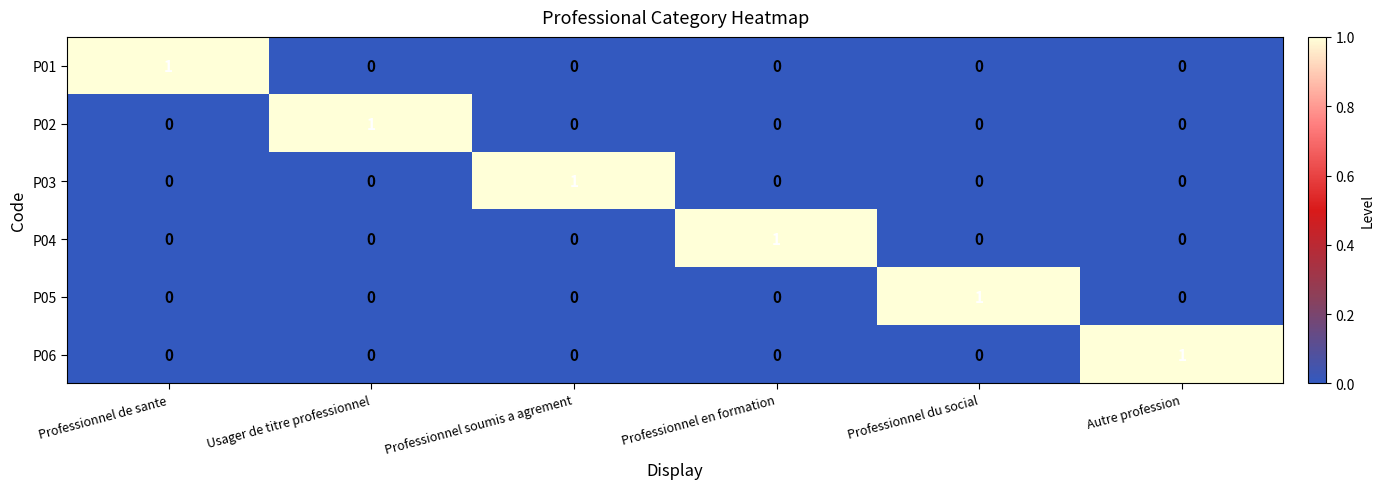

The P04 series shows 1 at Professionnel soumis a agrement. True or false?

False